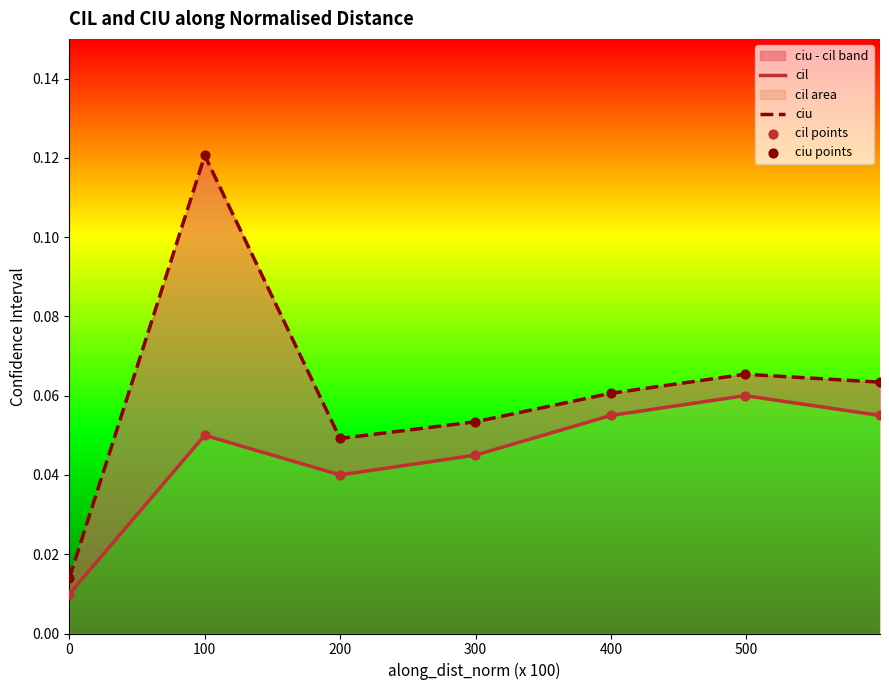

Is the value of ciu points at 100 greater than the value of cil at 600?

Yes